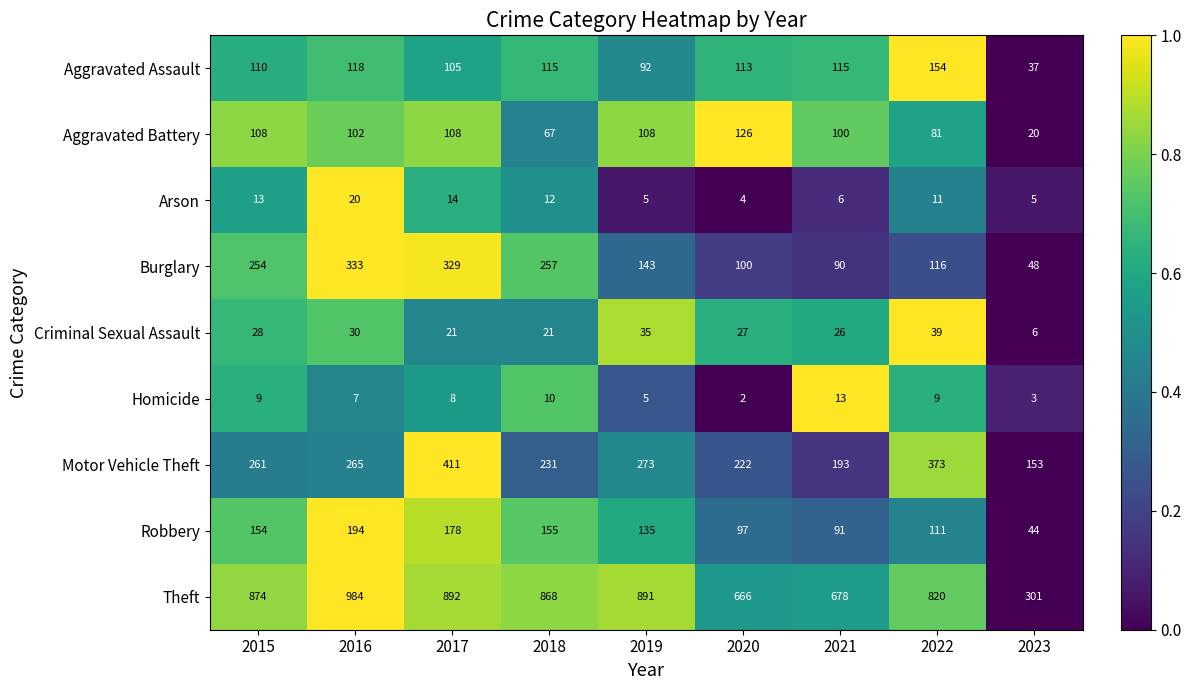

Which series changed the most between 2015 and 2017?

Motor Vehicle Theft